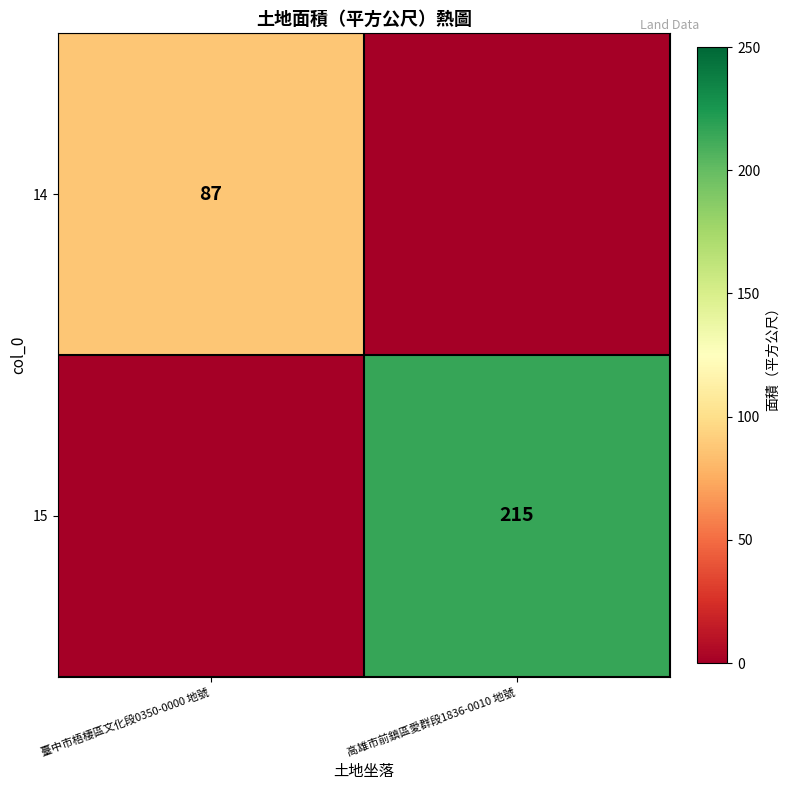

At how many categories does at least one series exceed 128?

1